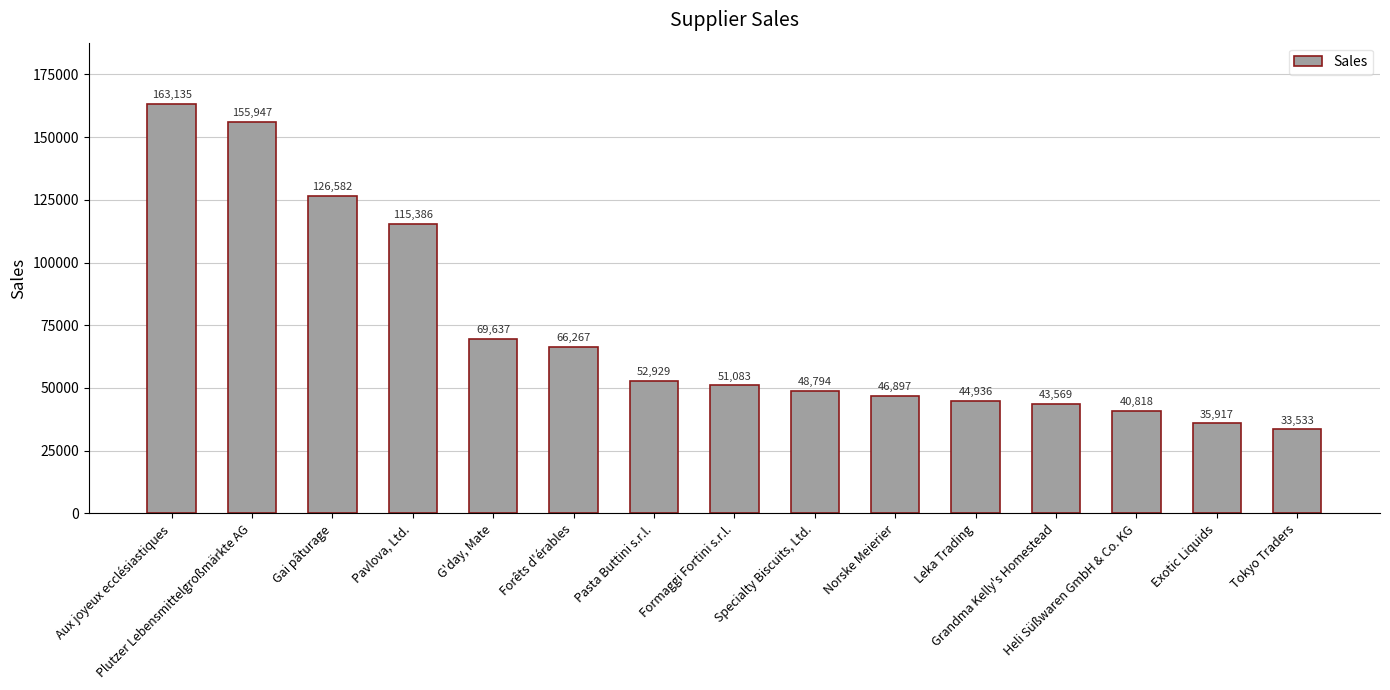

Approximately how many times larger is the value at Leka Trading compared to Forêts d'érables?

0.7